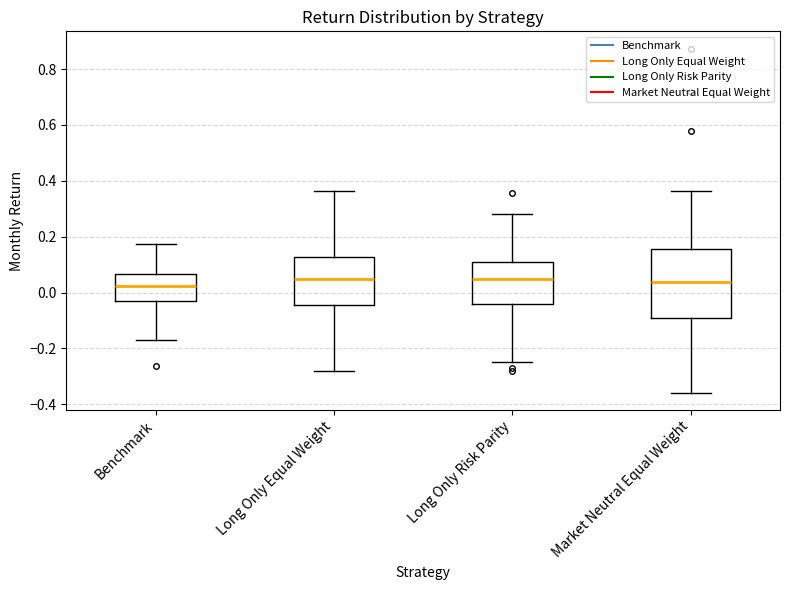

Comparing the boxes themselves (not the whiskers), which one is the tallest?

Market Neutral Equal Weight